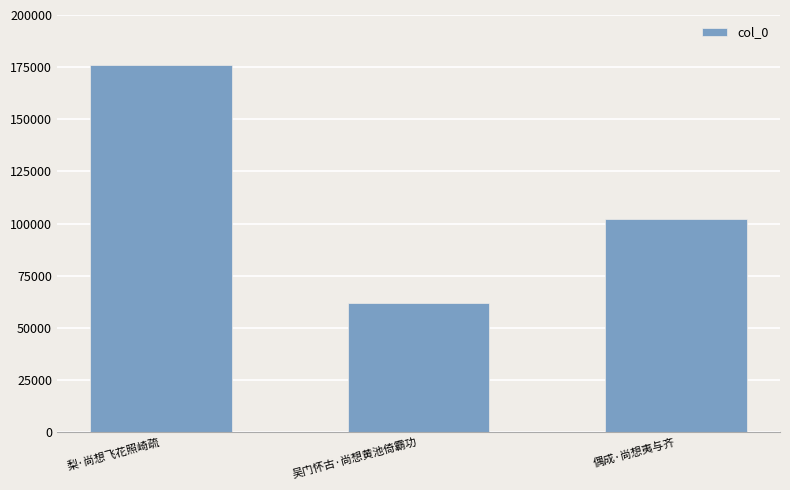

What is the maximum value shown in the chart?

175911